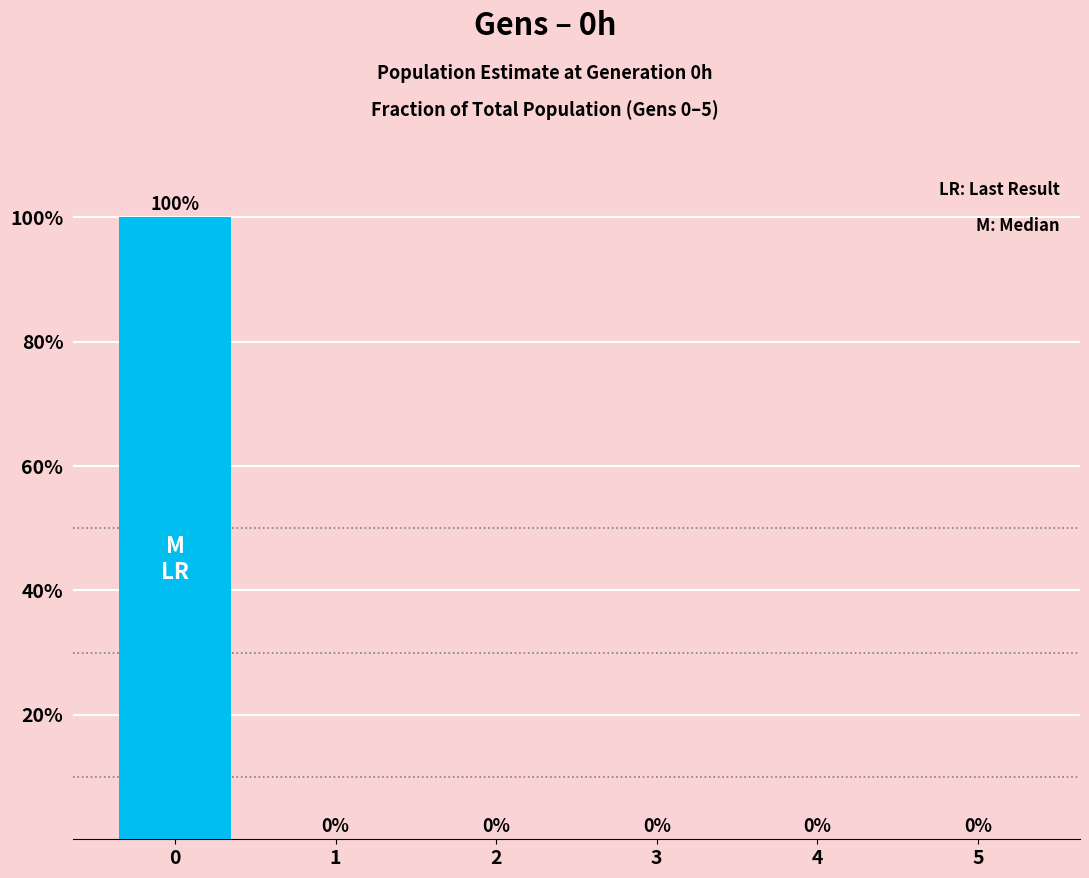

Are the bars grouped side by side (vs. stacked)?

No